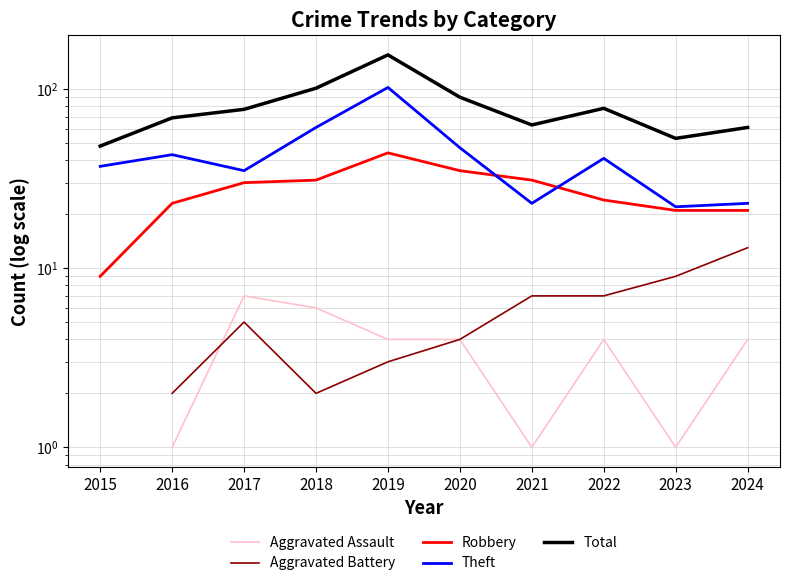

True or false: Total has more than 0 interior local peaks.

True